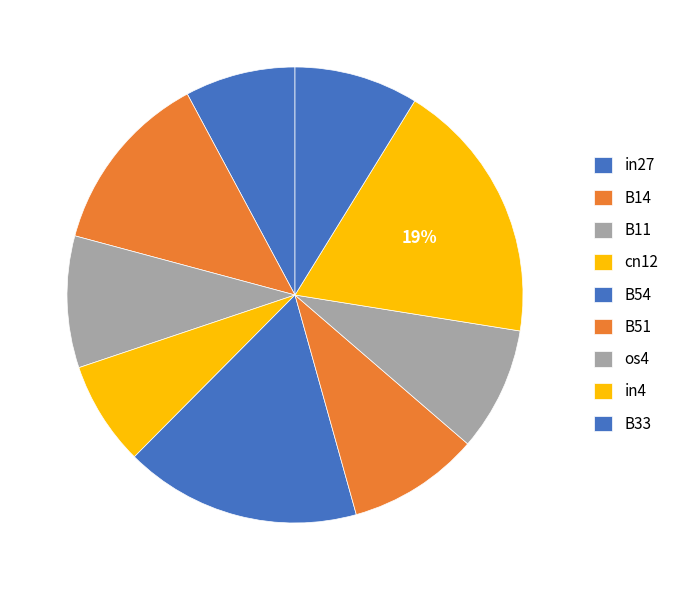

Which has a higher value, B11 or in27?

B11